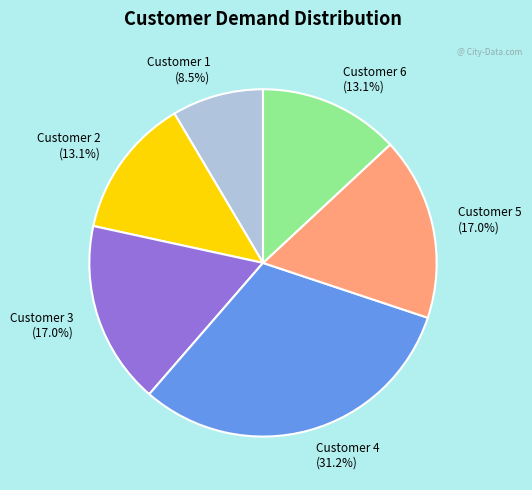

Approximately how many times larger is the value at Customer 3 compared to Customer 4?

0.5